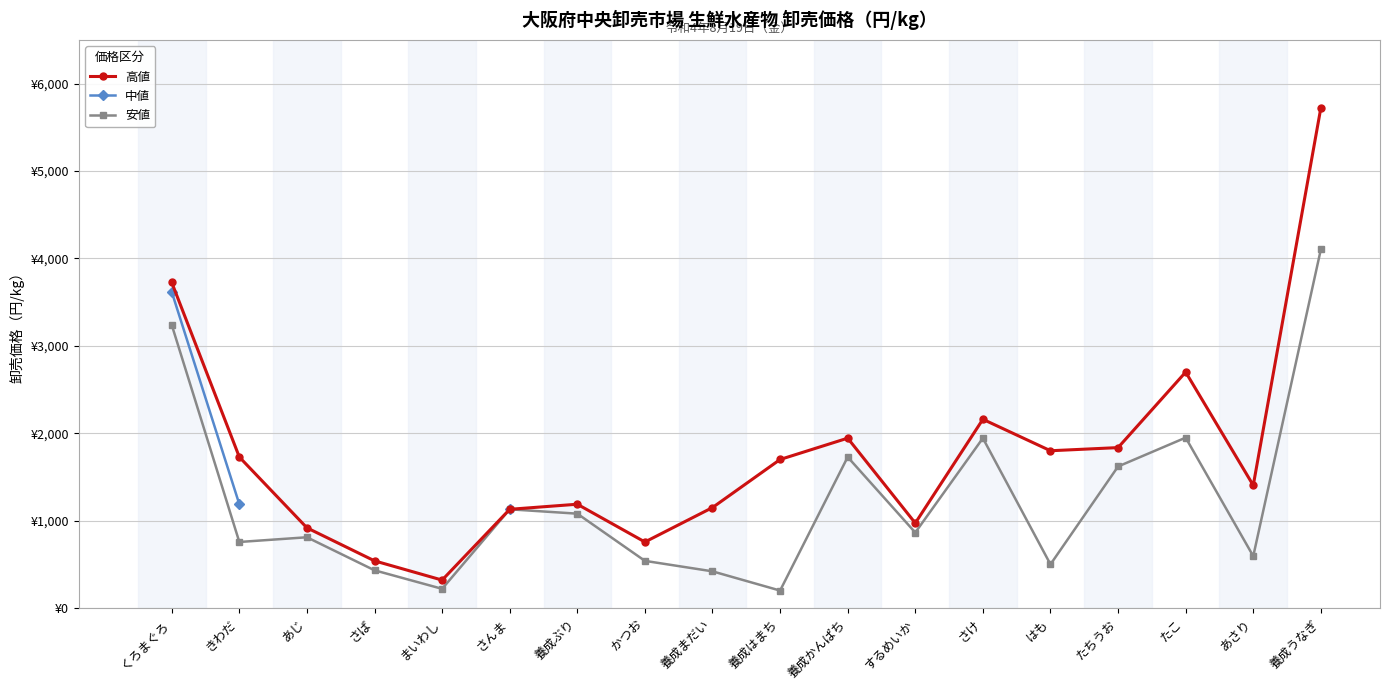

Is it true that 安値 equals 967.2 at かつお?

False